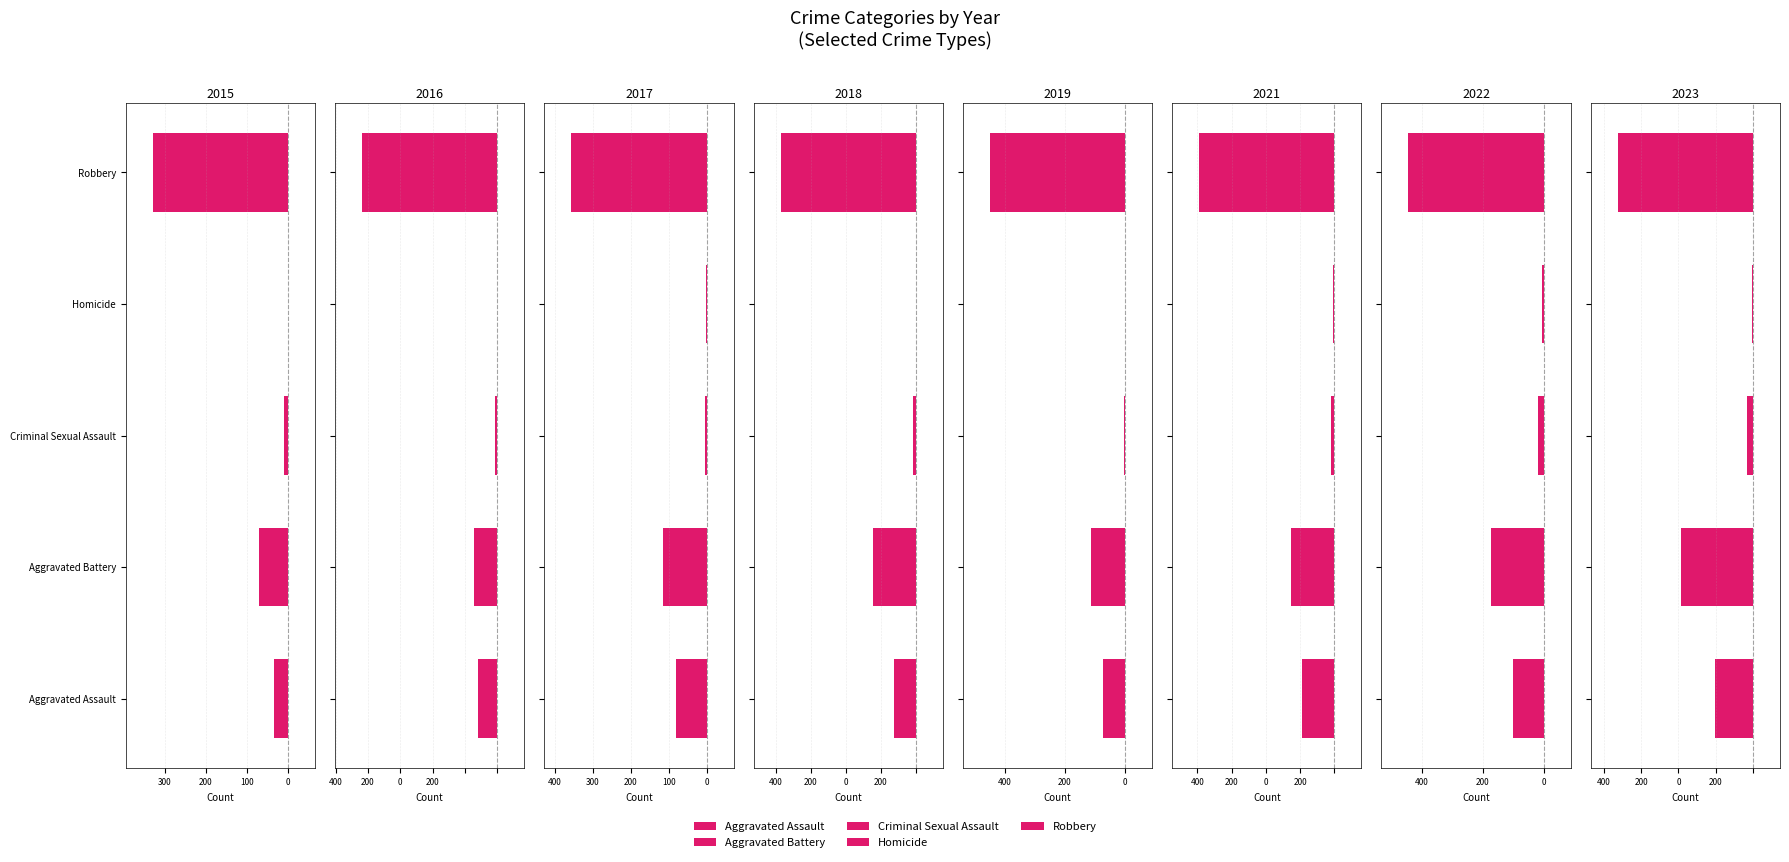

What is the sum of all Homicide values?

15